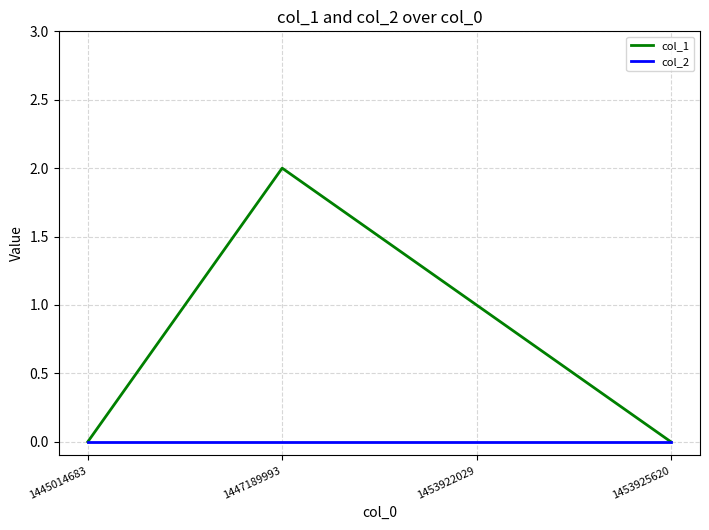

How many lines are shown in the chart?

2